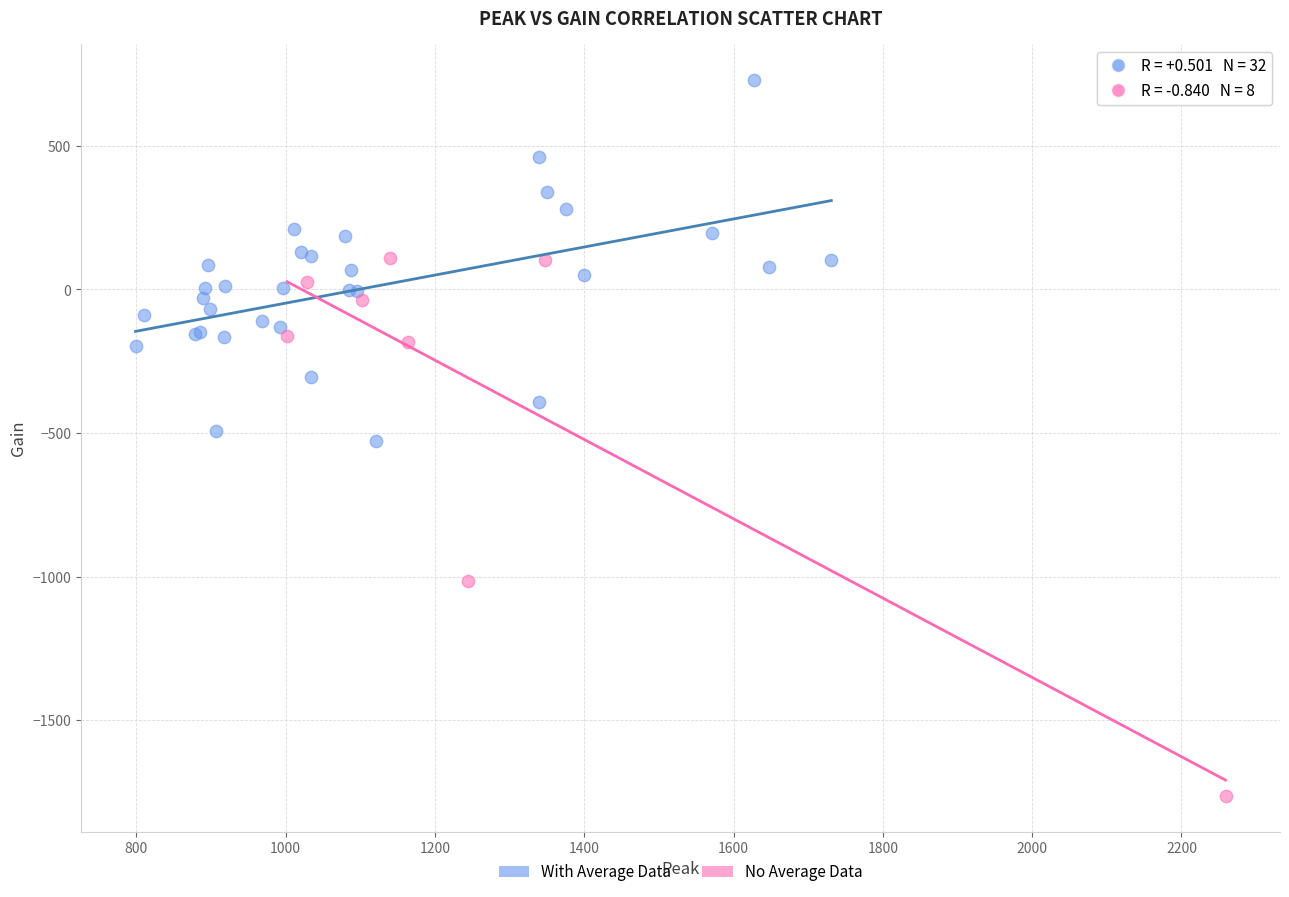

Which series has the largest Y range (max minus min)?

No Average Data